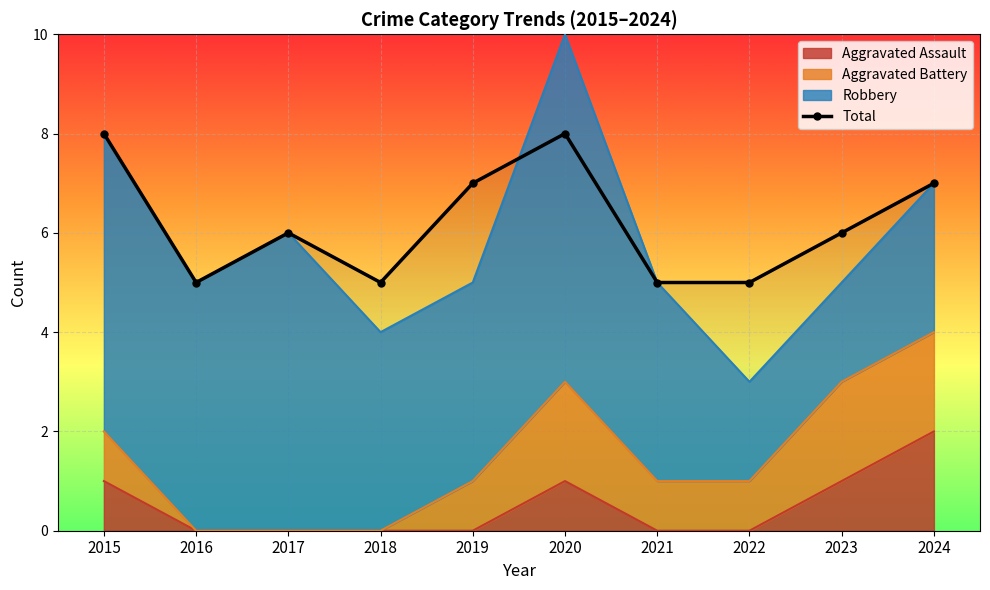

Is it true that the value at 2016 is 5?

True